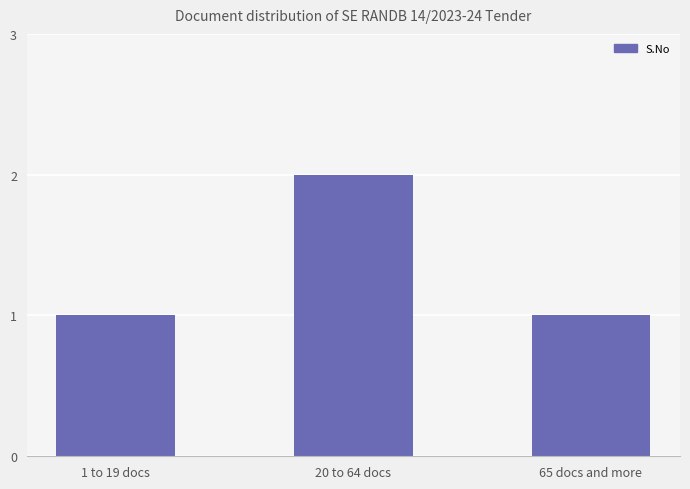

What is the maximum value shown in the chart?

2